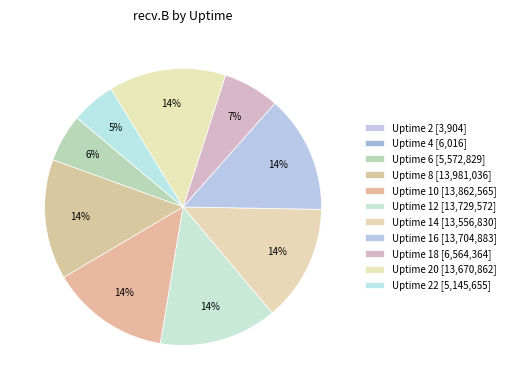

Rank the categories by value from lowest to highest.

Uptime 2, Uptime 4, Uptime 22, Uptime 6, Uptime 18, Uptime 14, Uptime 20, Uptime 16, Uptime 12, Uptime 10, Uptime 8